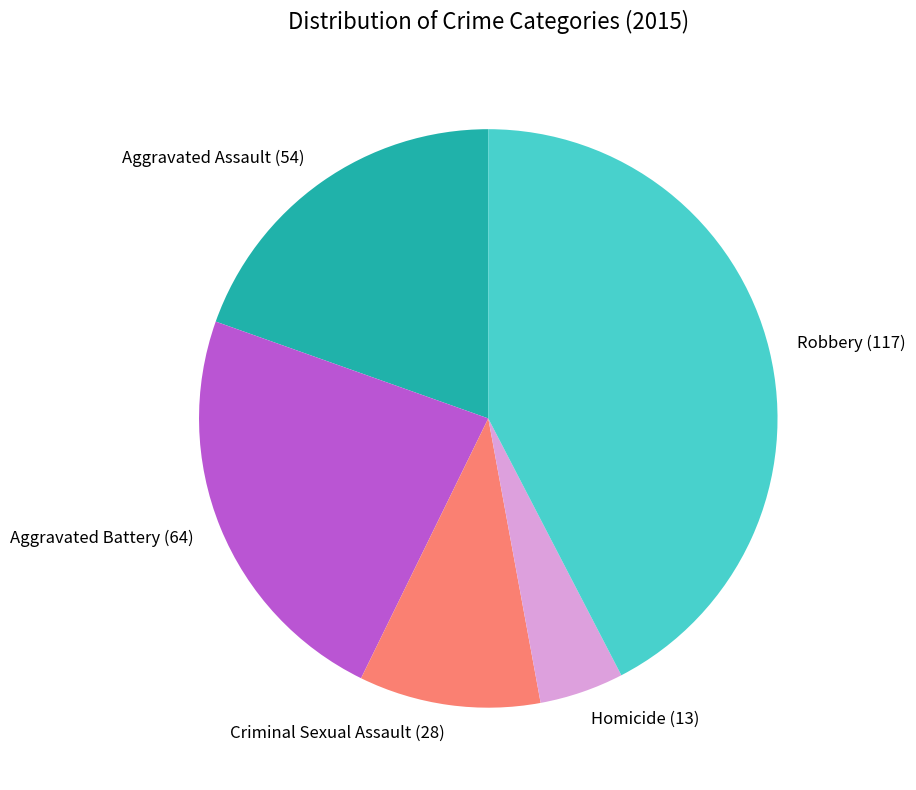

Rank the categories by value from lowest to highest.

Homicide, Criminal Sexual Assault, Aggravated Assault, Aggravated Battery, Robbery